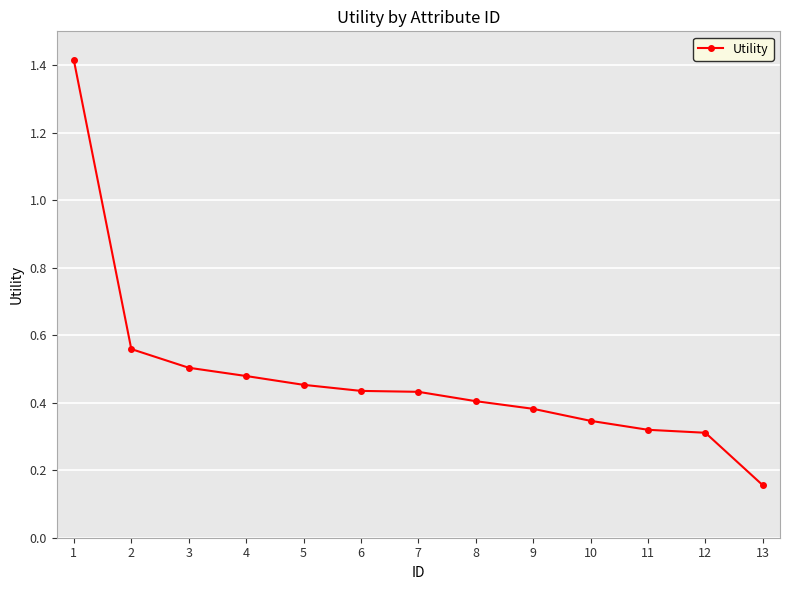

The value at 12 is 0.2. True or false?

False